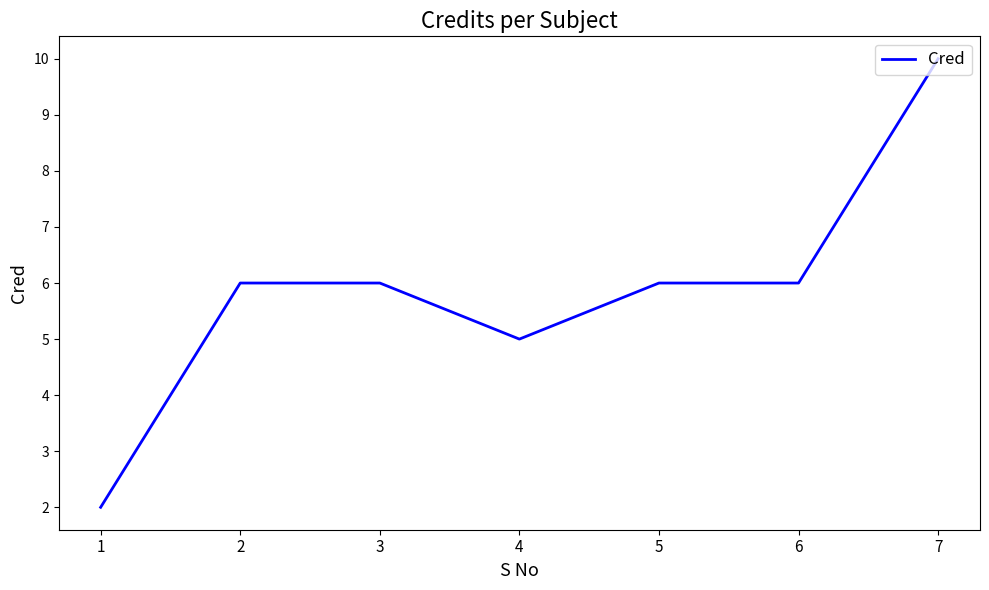

What is the change in value from 4 to 6?

+1